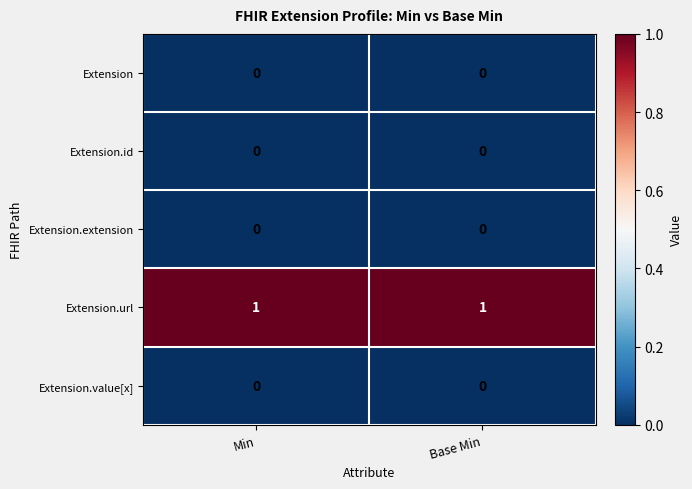

At how many categories does at least one series exceed 0?

2